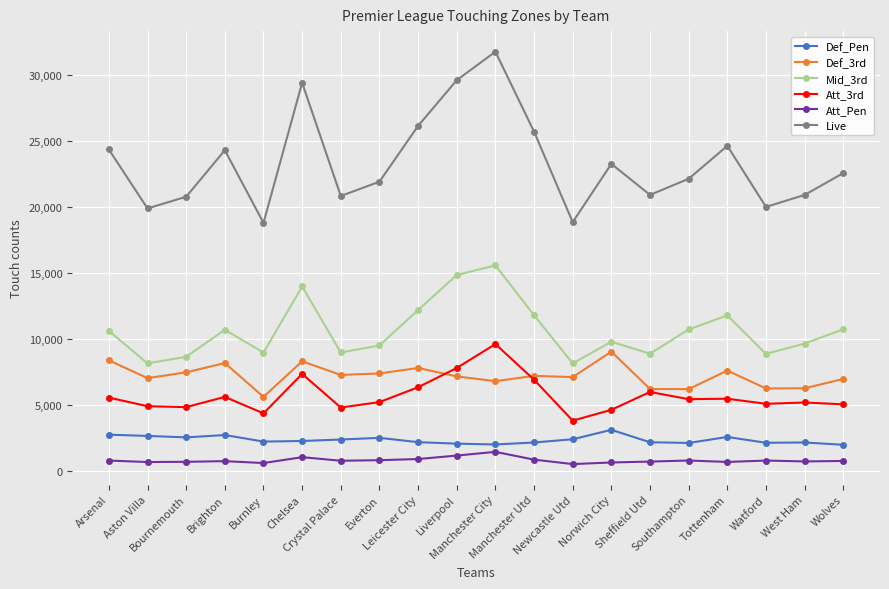

What position from the right is Brighton?

17